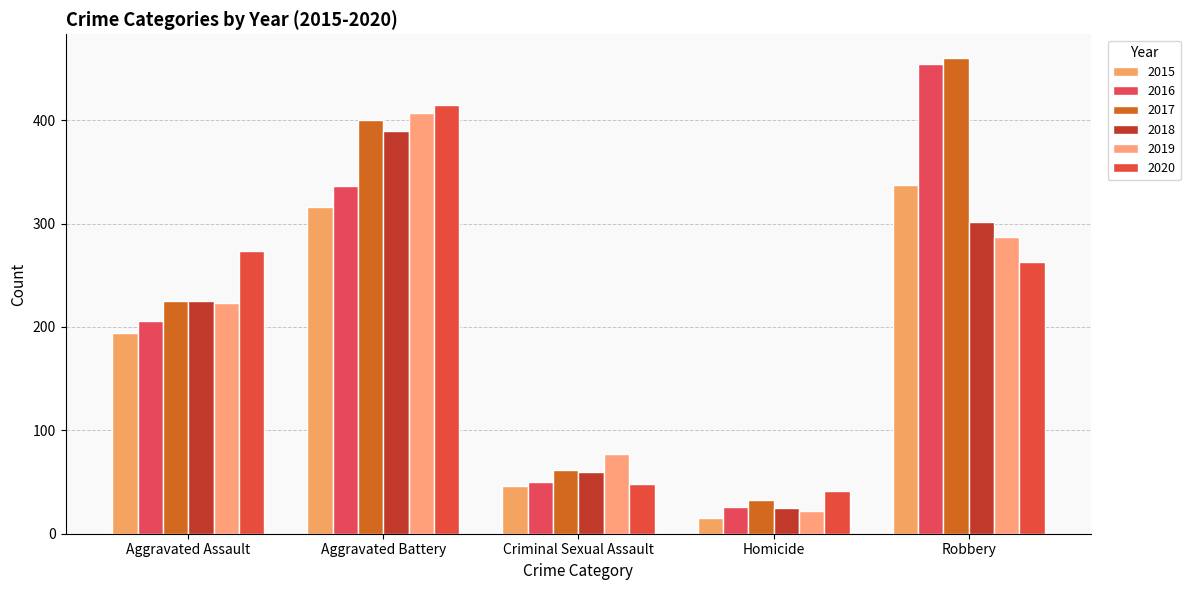

At which category is the sum across all series the highest?

Aggravated Battery